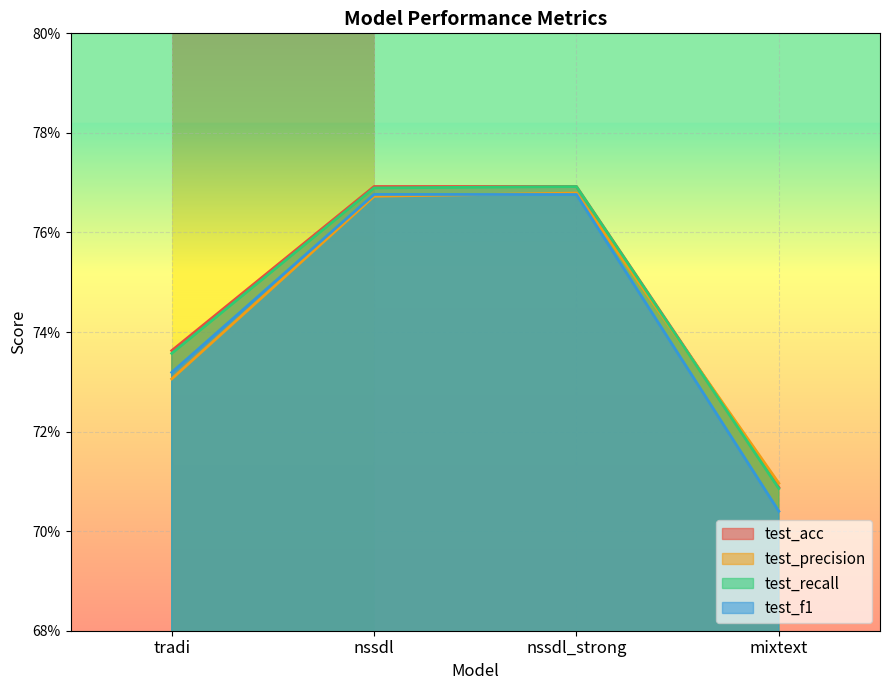

What is the label of the 4th point from the right?

tradi